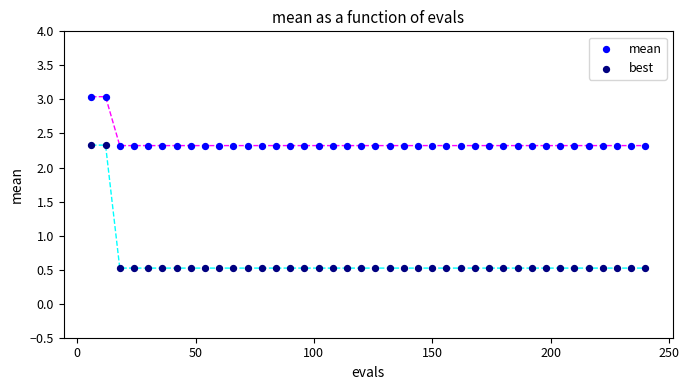

What are all the series names shown in the legend?

mean, best